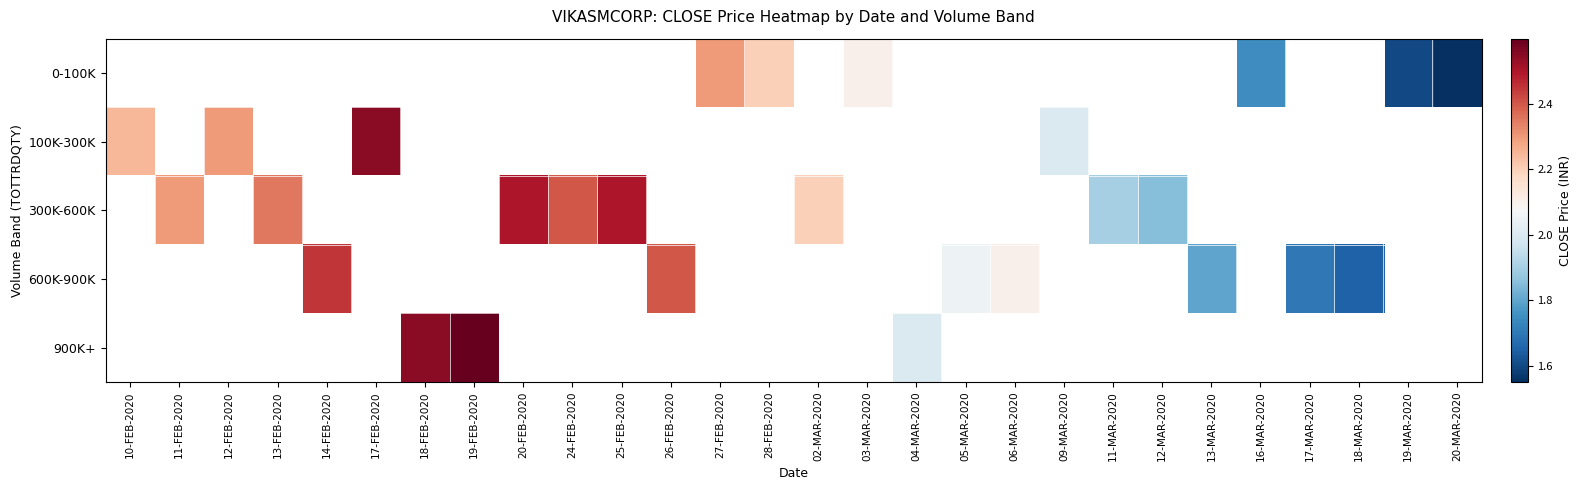

How many data points does each series have?

28